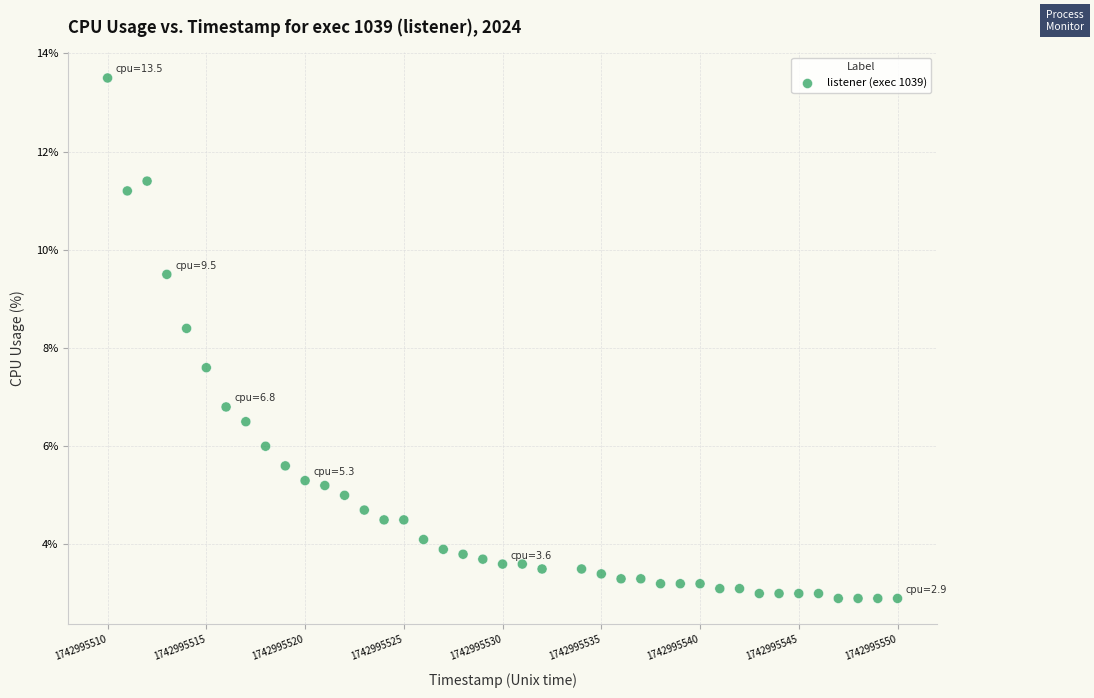

What is the range of X values (max minus min)?

40.0